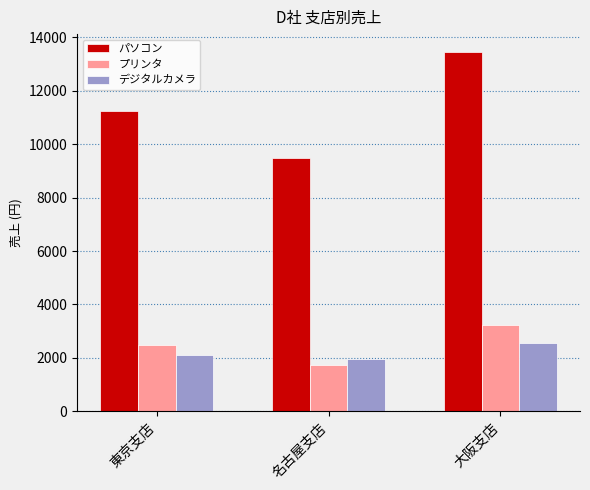

What is the spread (max minus min) of values at 大阪支店?

10900